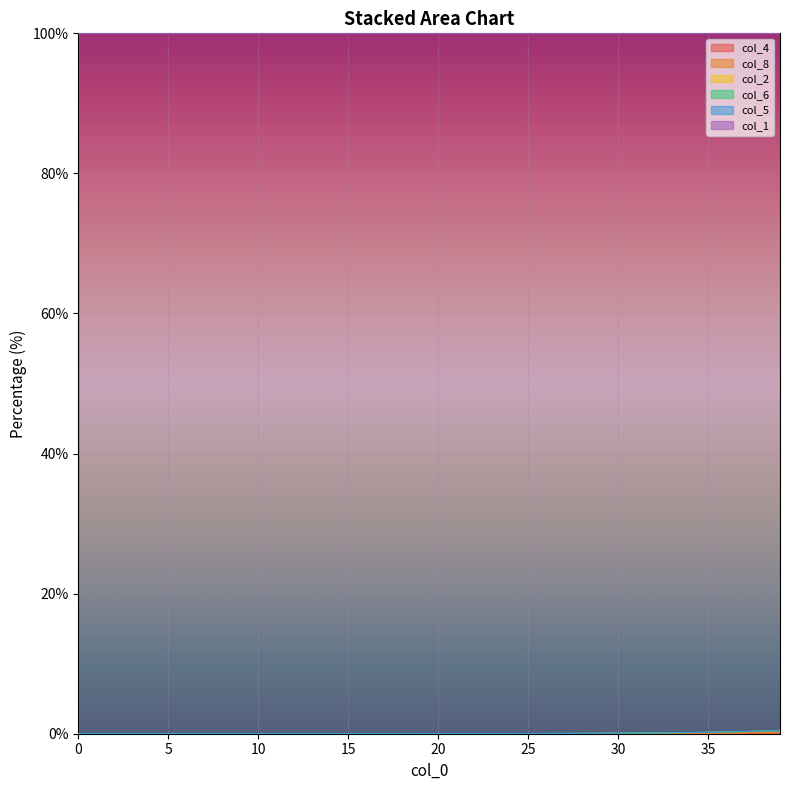

Between 6 and 25, which series saw the biggest shift?

col_6